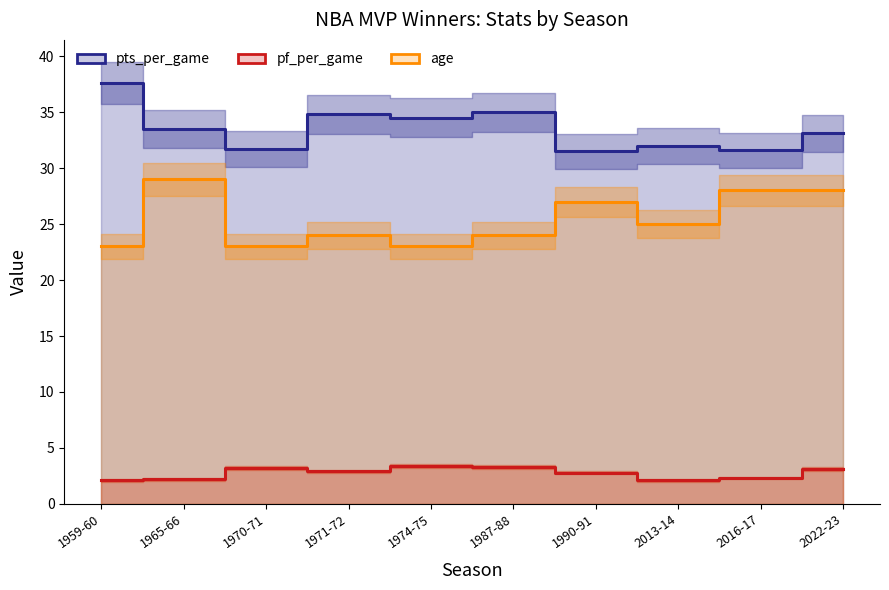

Reading left to right, transcribe all the data shown in this chart.

pts_per_game: 37.6	33.5	31.7	34.8	34.5	35.0	31.5	32.0	31.6	33.1
pf_per_game: 2.1	2.2	3.2	2.9	3.4	3.3	2.8	2.1	2.3	3.1
age: 23.0	29.0	23.0	24.0	23.0	24.0	27.0	25.0	28.0	28.0